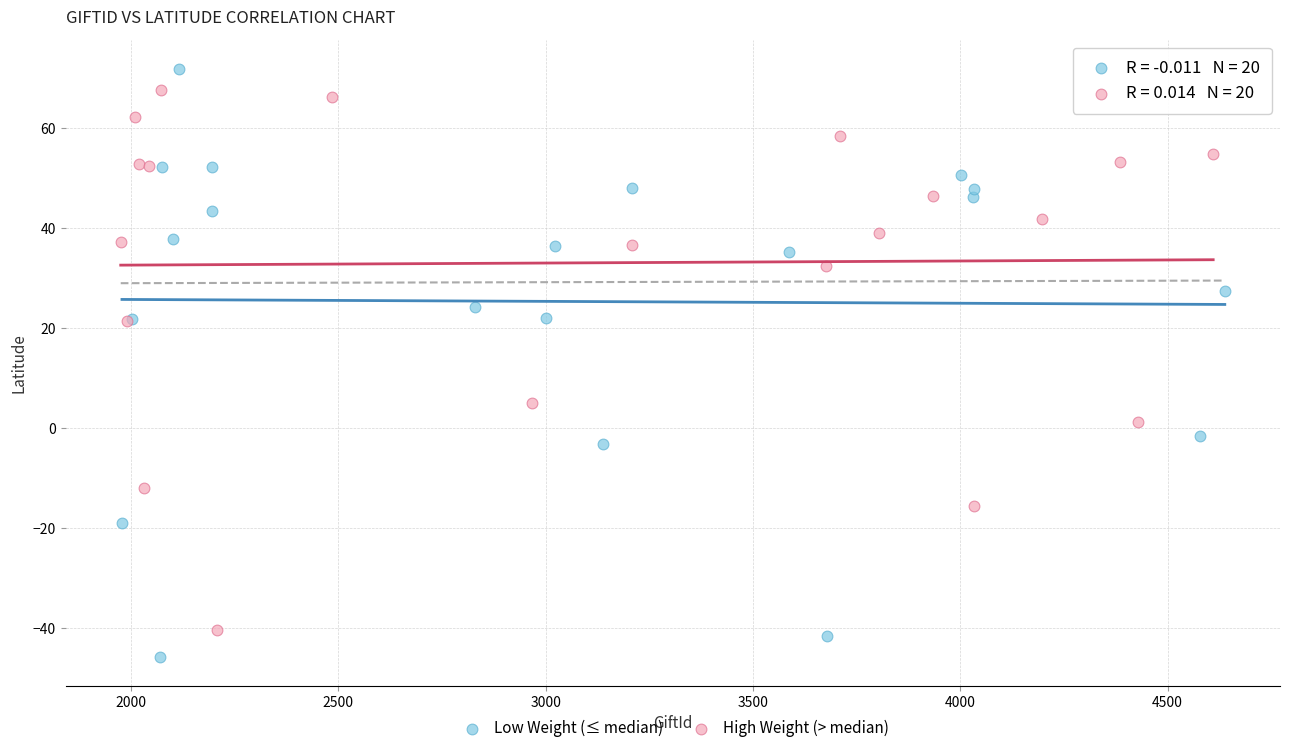

What are all the series names shown in the legend?

Low Weight (≤ median), High Weight (> median)